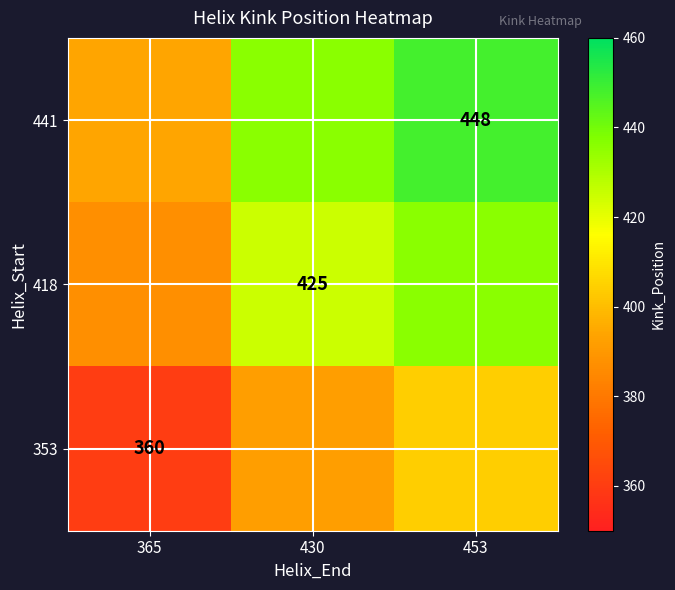

Is the value of 353 at 365 greater than the value of 418 at 430?

No